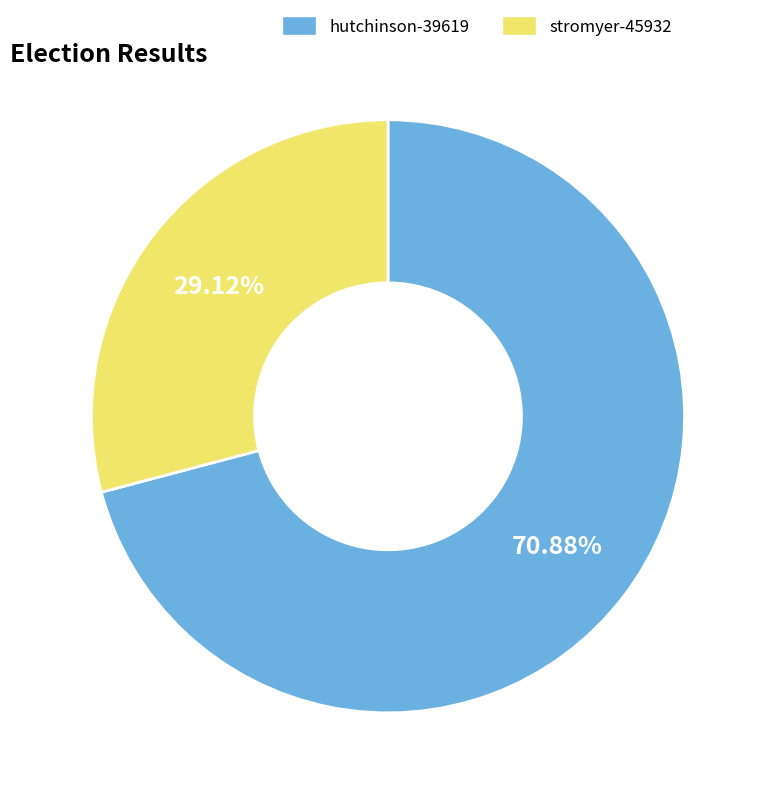

The stromyer-45932 slice represents 21% of the pie. True or false?

False